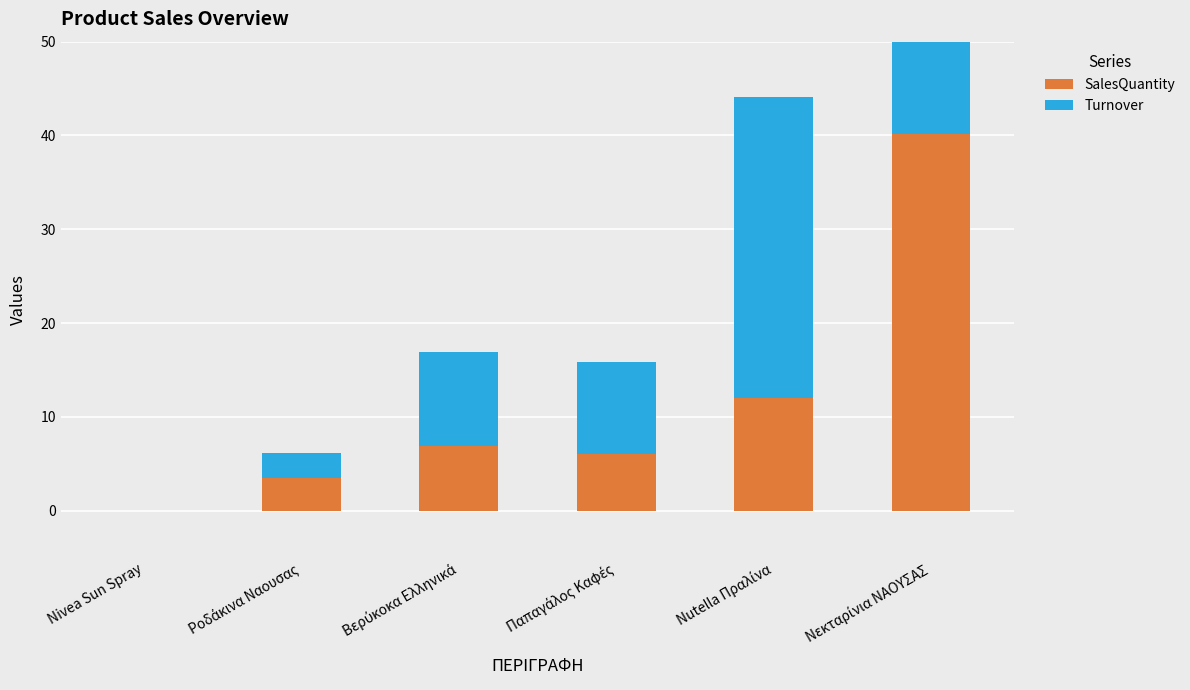

Is it true that SalesQuantity equals 0.0 at Nivea Sun Spray?

True